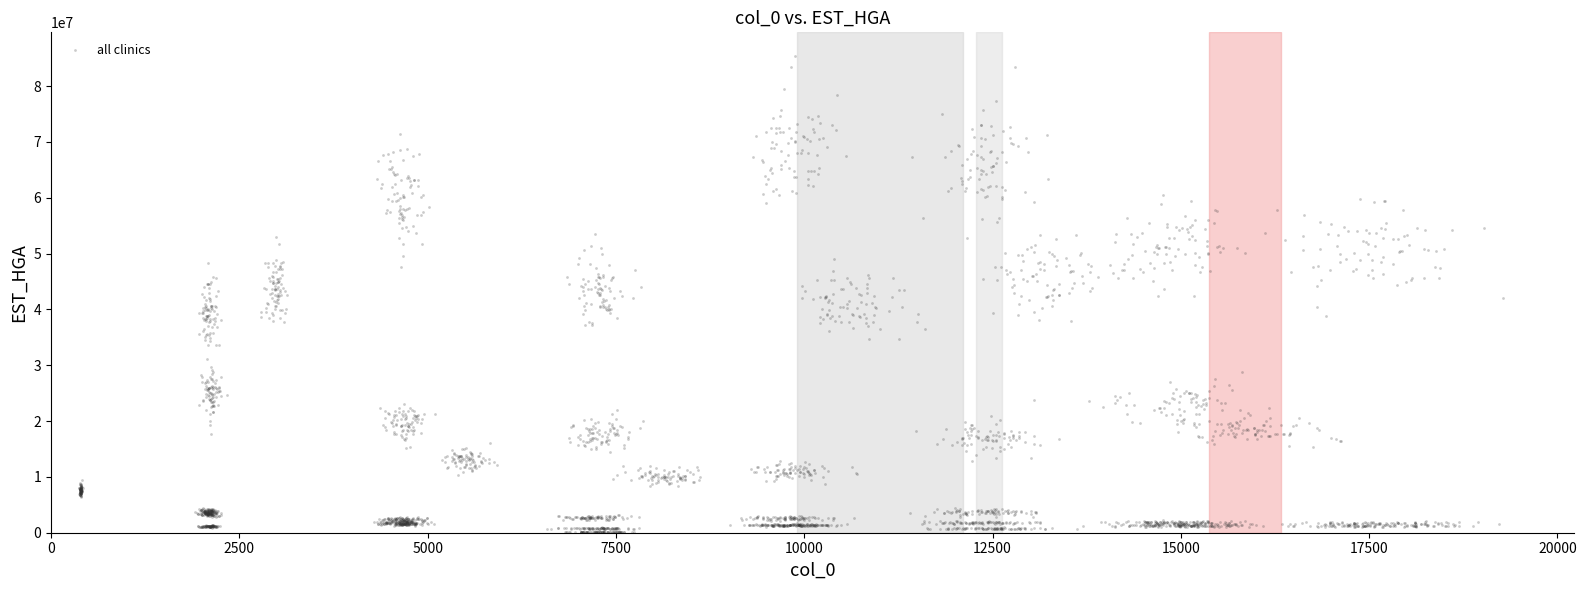

What is the range of X values (max minus min)?

18909.8